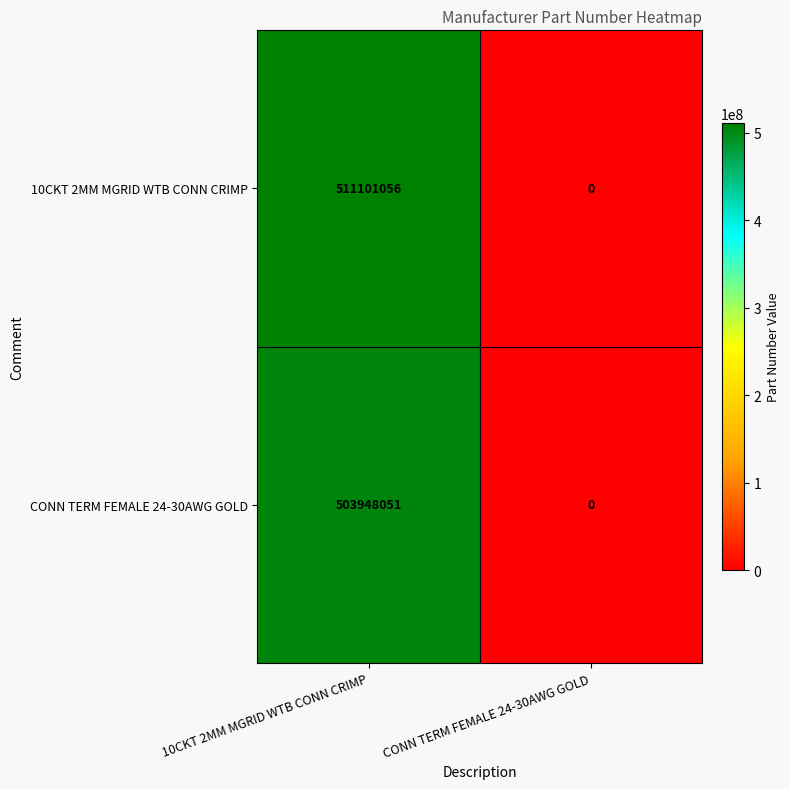

At how many categories does at least one series exceed 247880620?

1